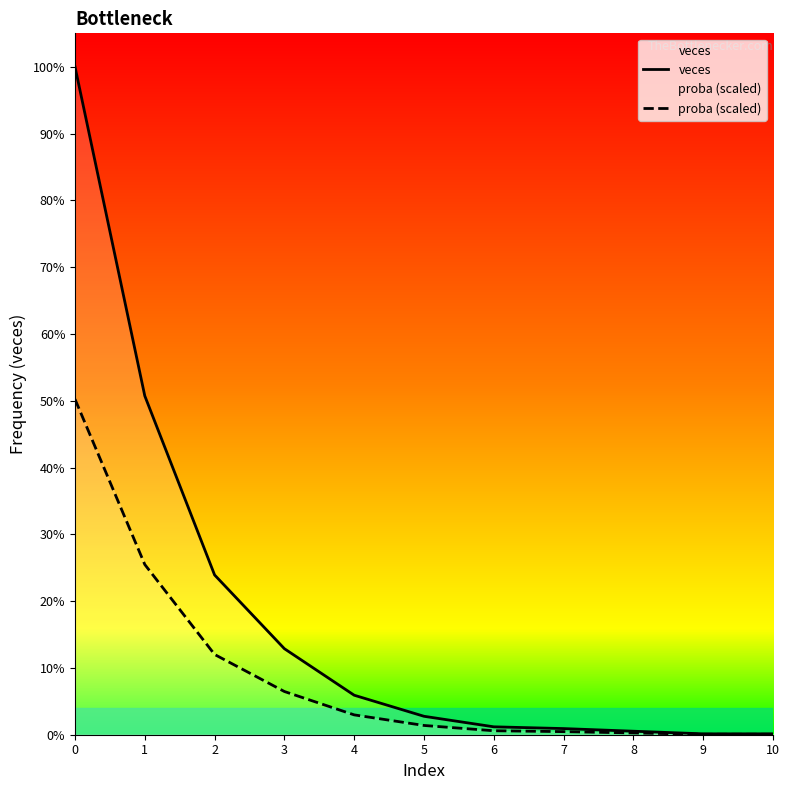

At how many categories does at least one series exceed 380?

2